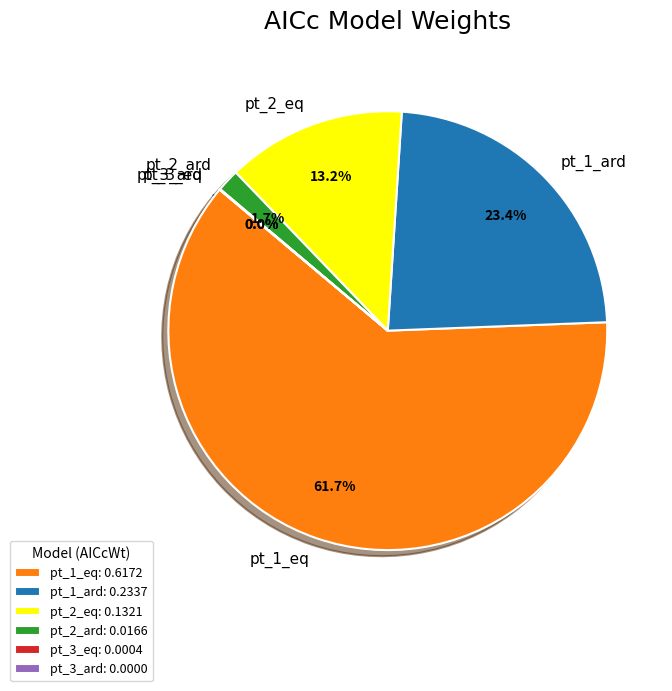

Which has a higher value, pt_1_eq or pt_2_ard?

pt_1_eq